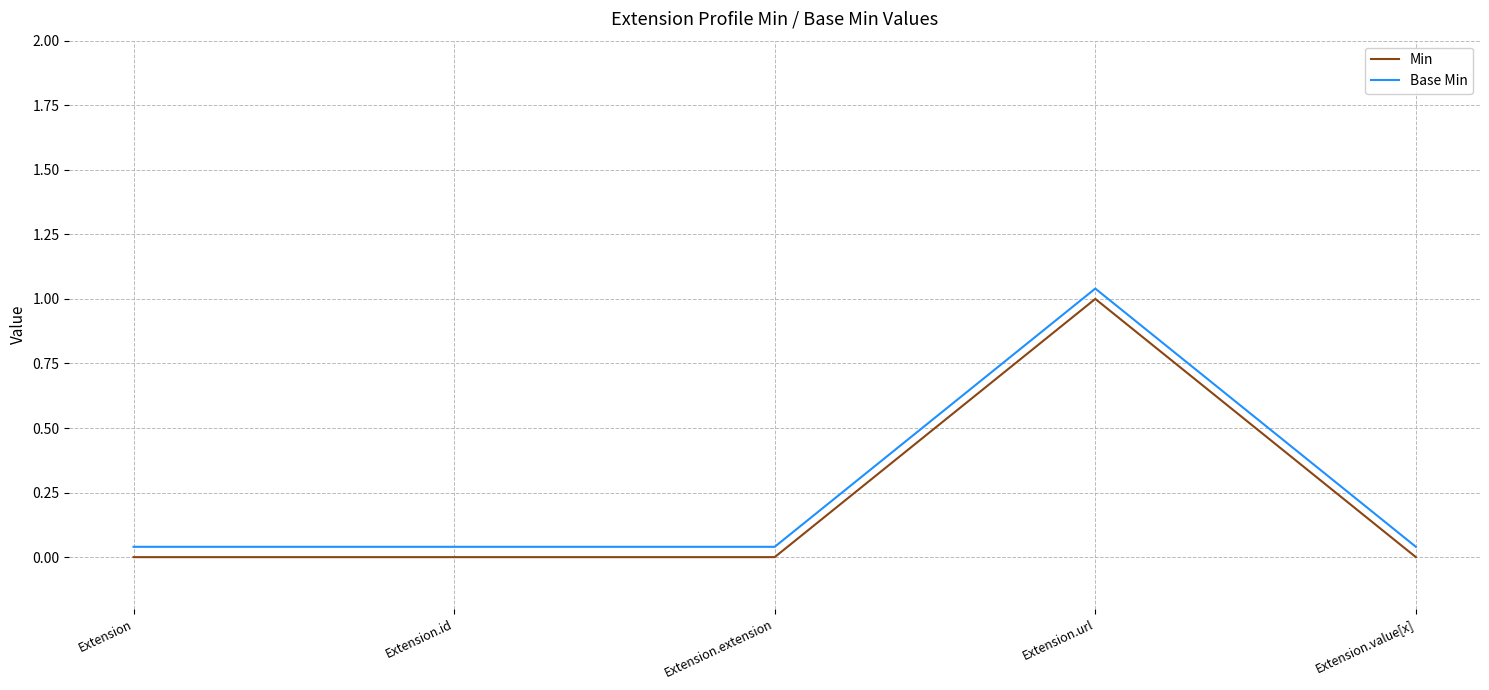

Which series changed the most between Extension.id and Extension.value[x]?

Min